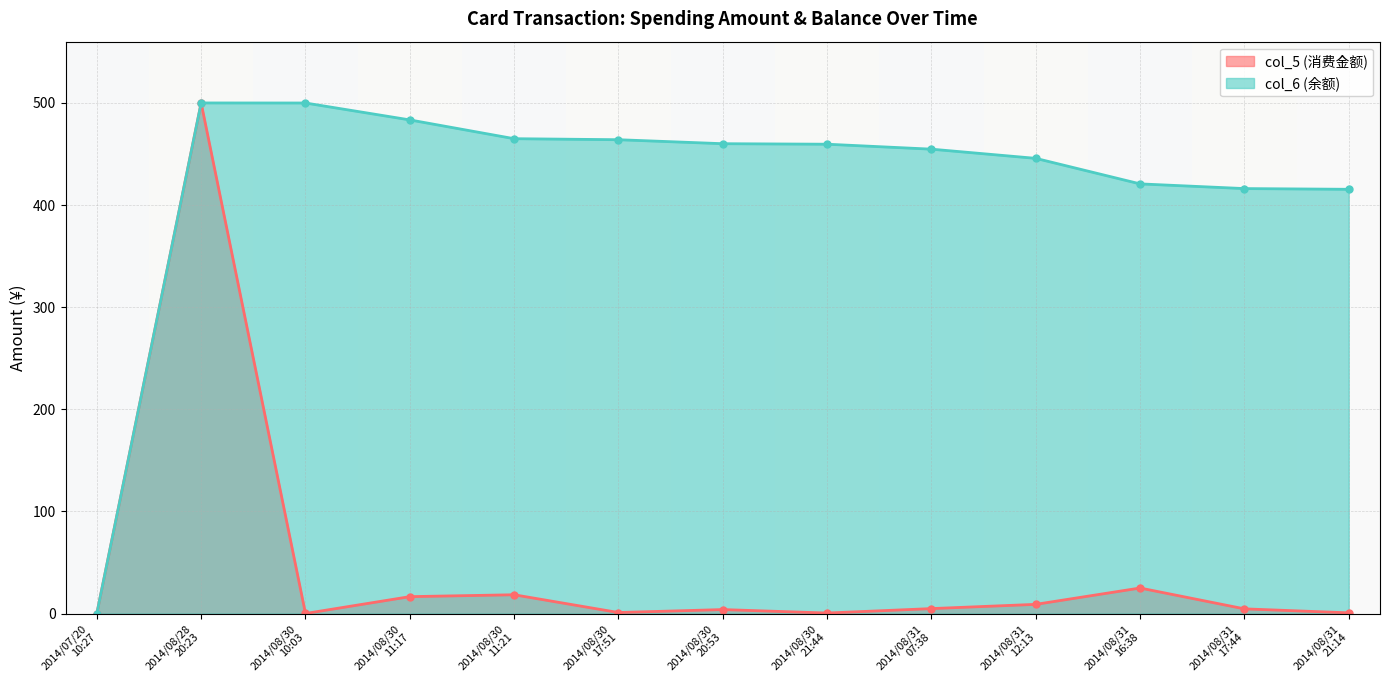

What is the spread (max minus min) of values at 2014/08/31
16:38?

395.7